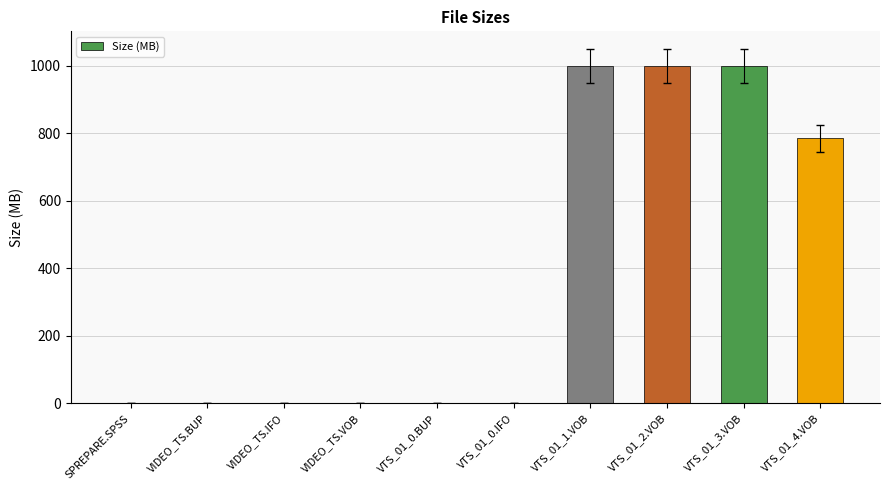

Where does the data first go above 1?

SPREPARE.SPSS